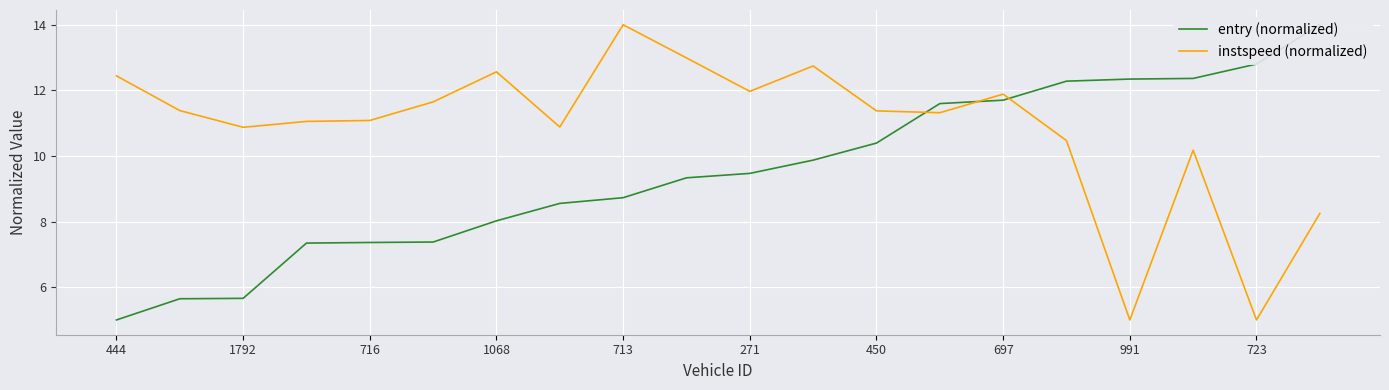

List the series in order of their peak value, highest first.

entry (normalized), instspeed (normalized)